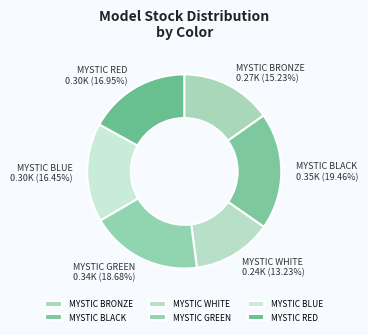

How much of the chart is everything except MYSTIC BLUE?

83.5%